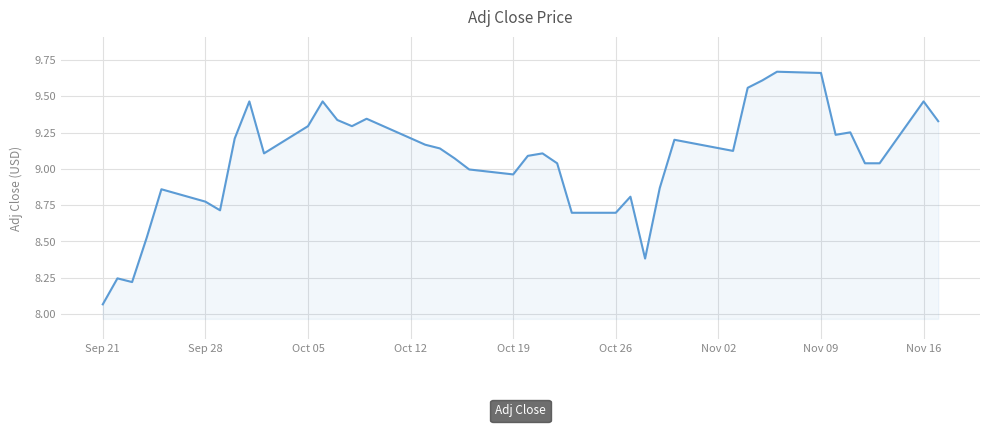

What is the difference between the maximum and minimum values?

1.6